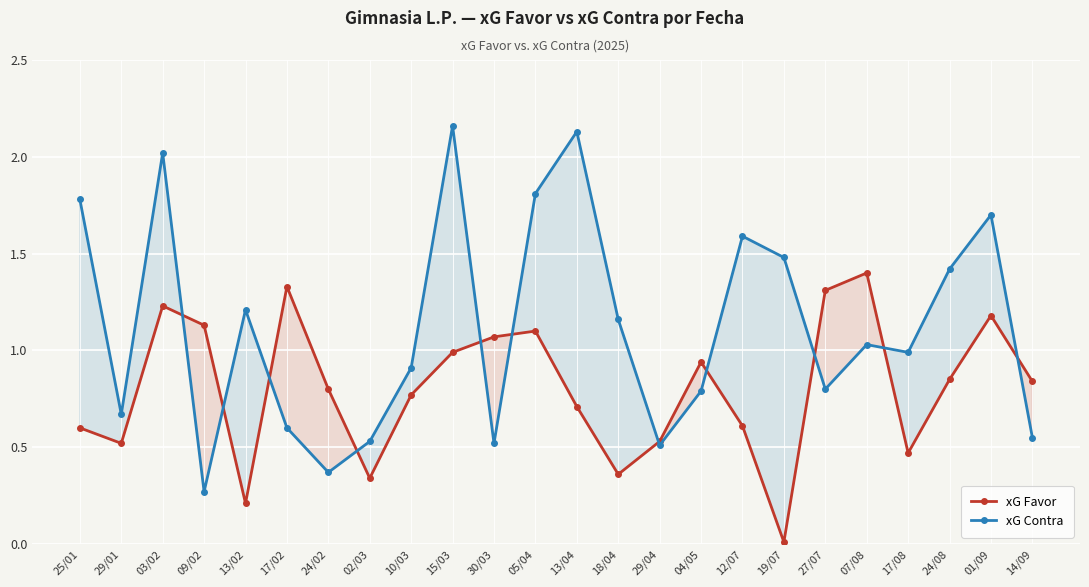

Between 01/09 and 12/07, which is larger?

01/09